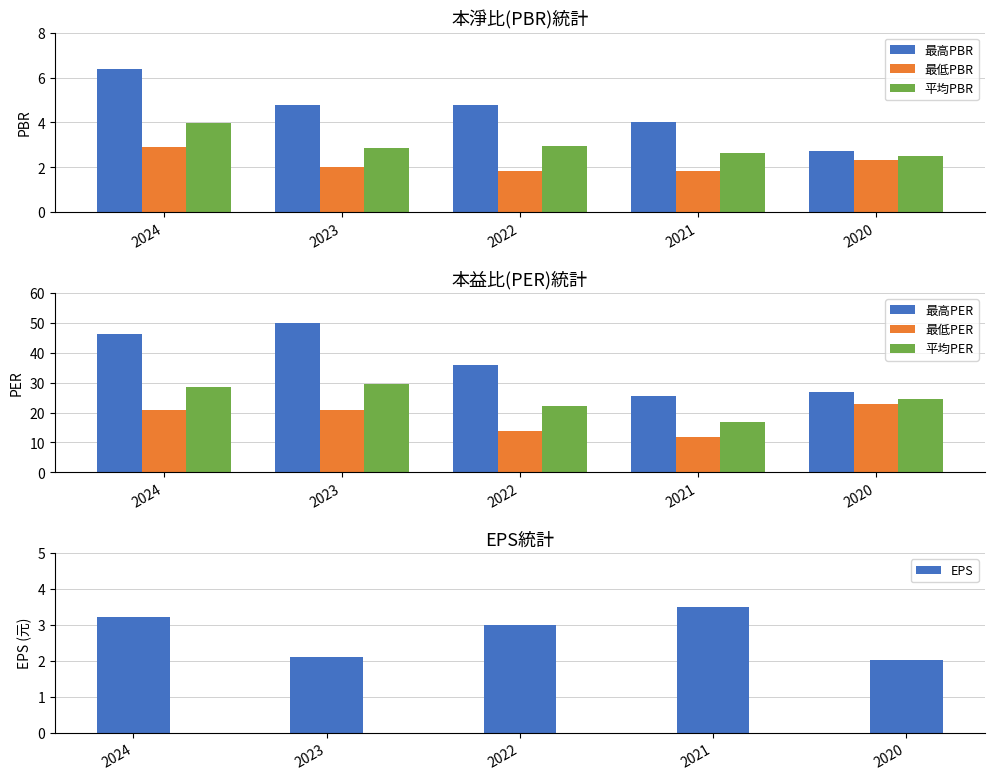

What is the value of the 平均PER bar at the 4th from the left?

16.8